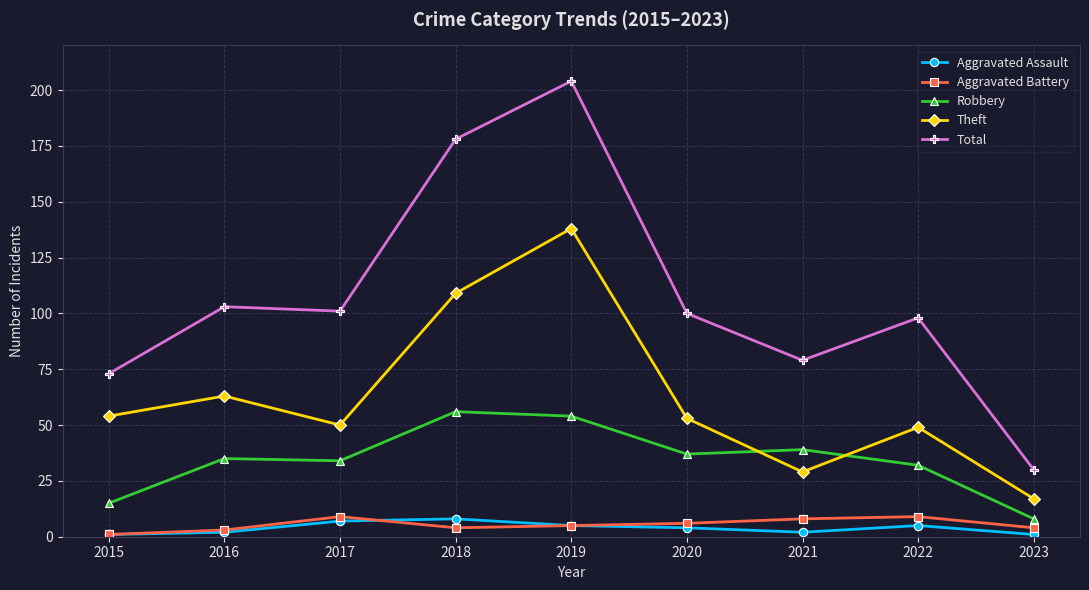

At which label does Aggravated Battery first exceed 5?

2017